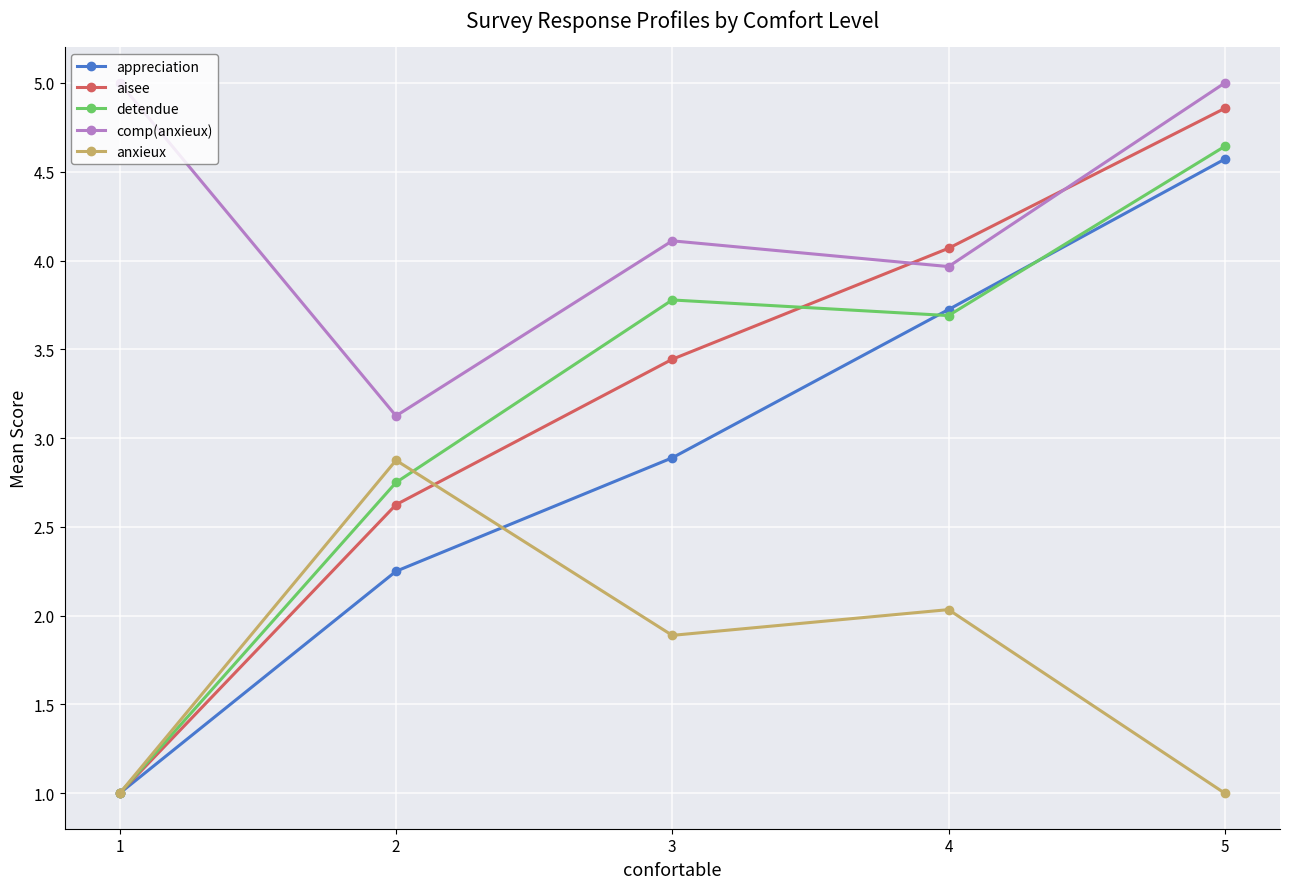

Which series has the largest range (max minus min)?

aisee